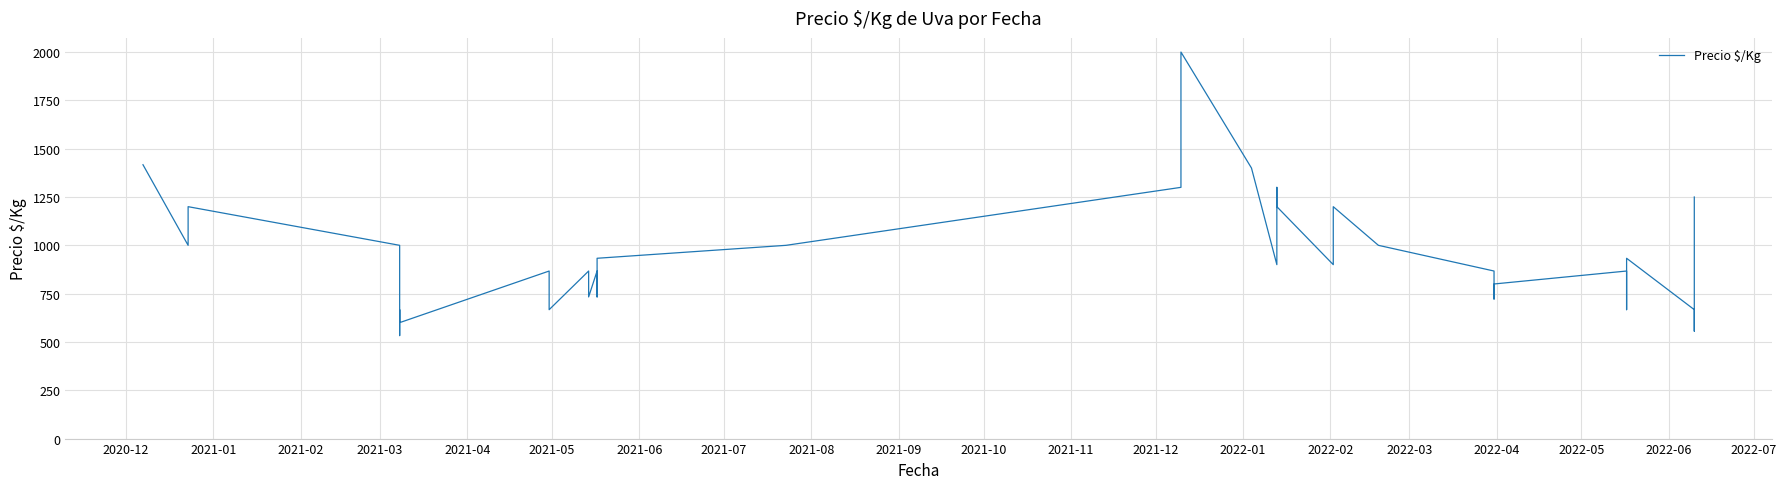

What is the greatest value displayed?

2000